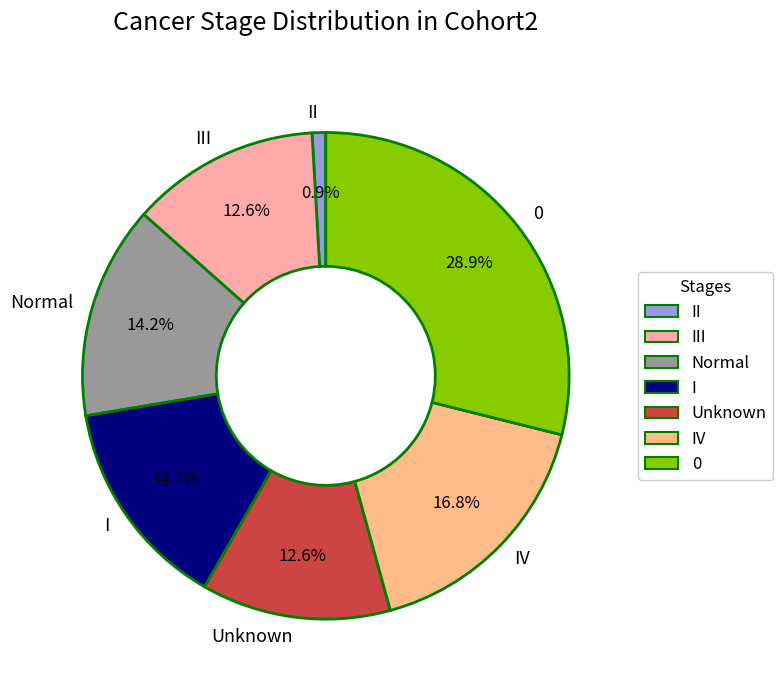

Combined, do I and 0 account for over 50%?

No